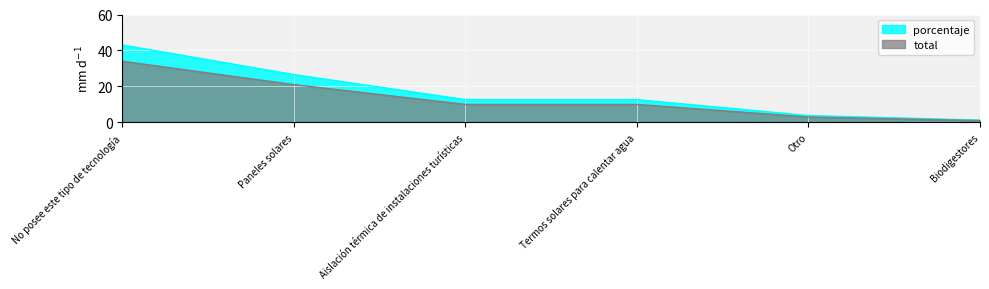

At which category does the chart reach its peak across all series?

No posee este tipo de tecnología